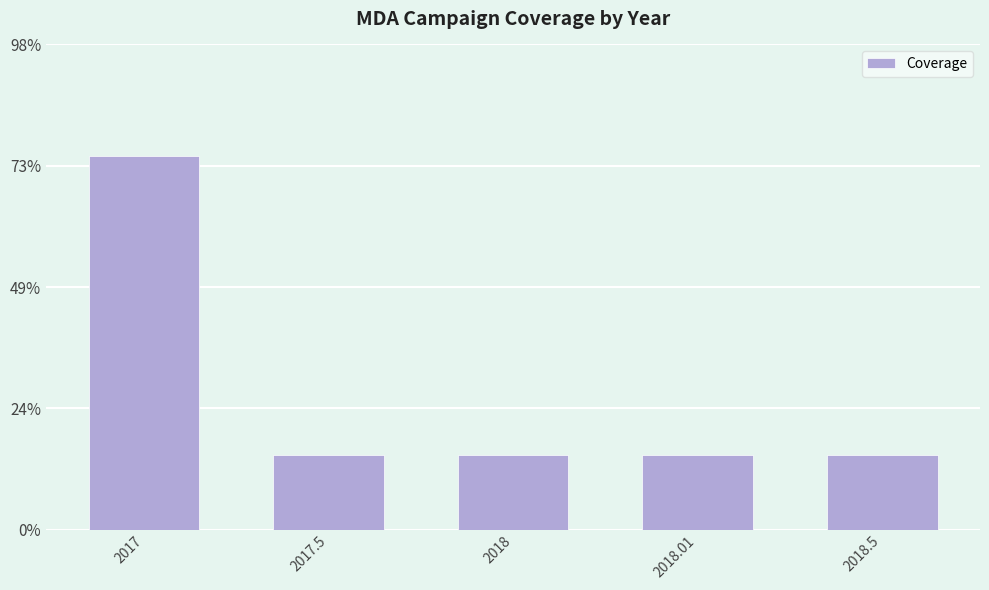

Are the bars grouped side by side (vs. stacked)?

No